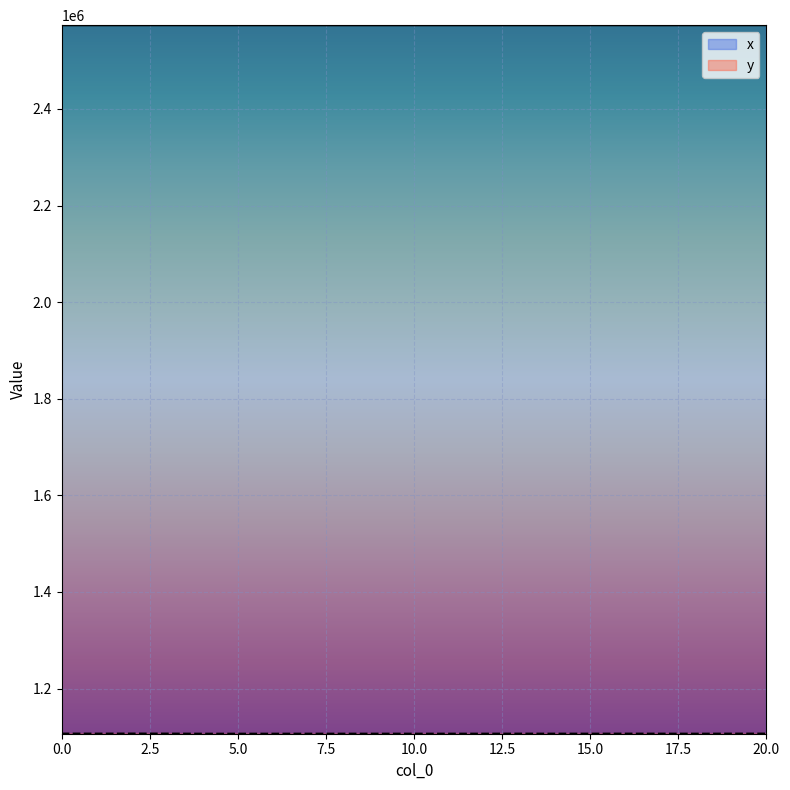

True or false: x and y intersect in this chart.

False